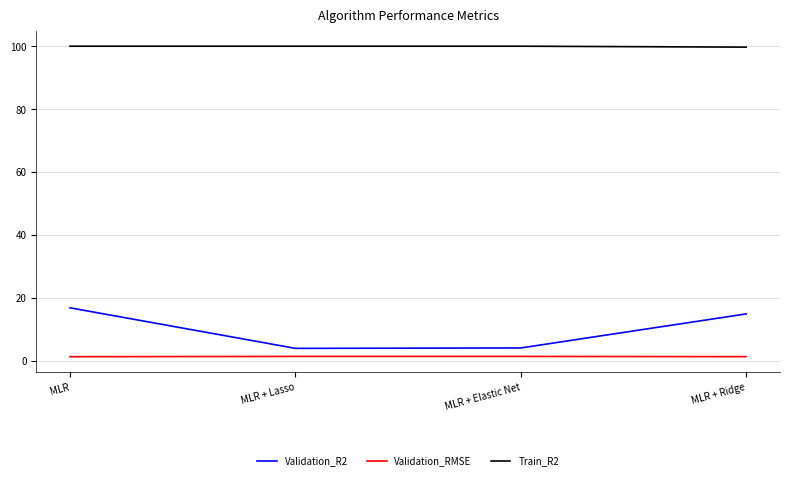

List the series in order of their peak value, lowest first.

Validation_RMSE, Validation_R2, Train_R2